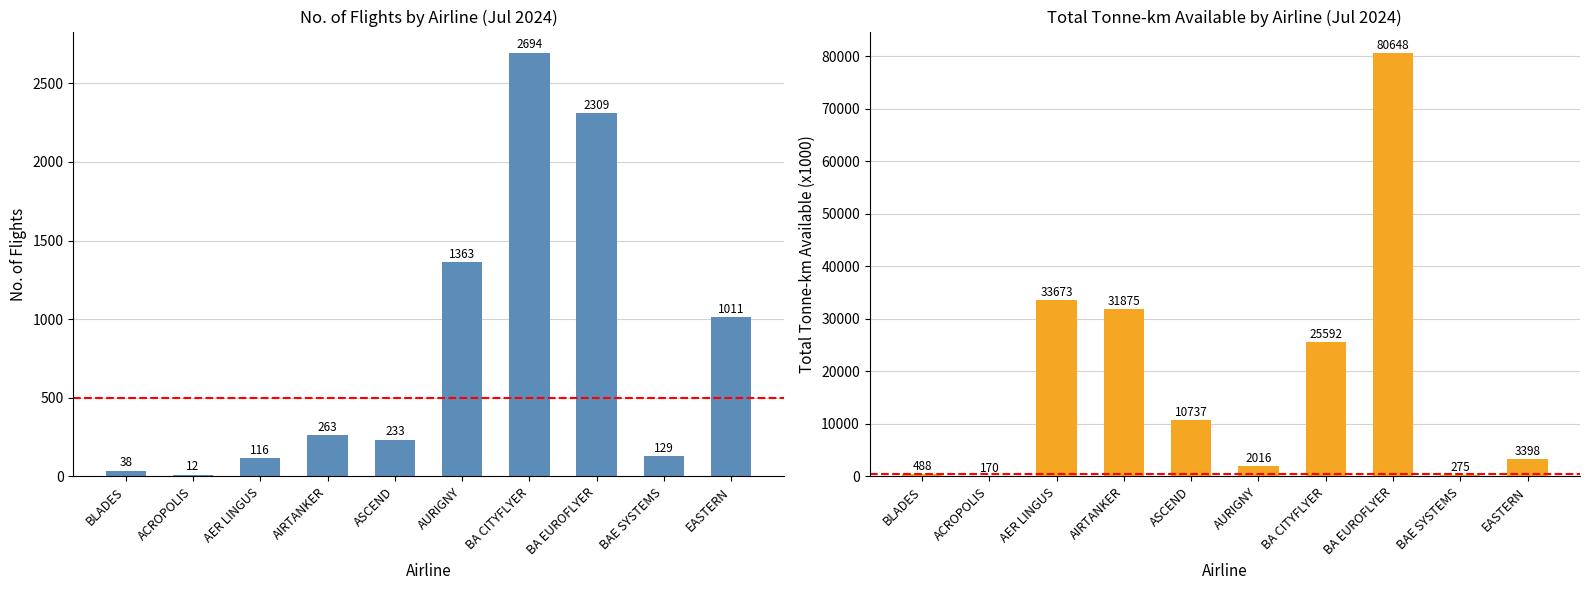

What is the maximum value shown in the chart?

80648